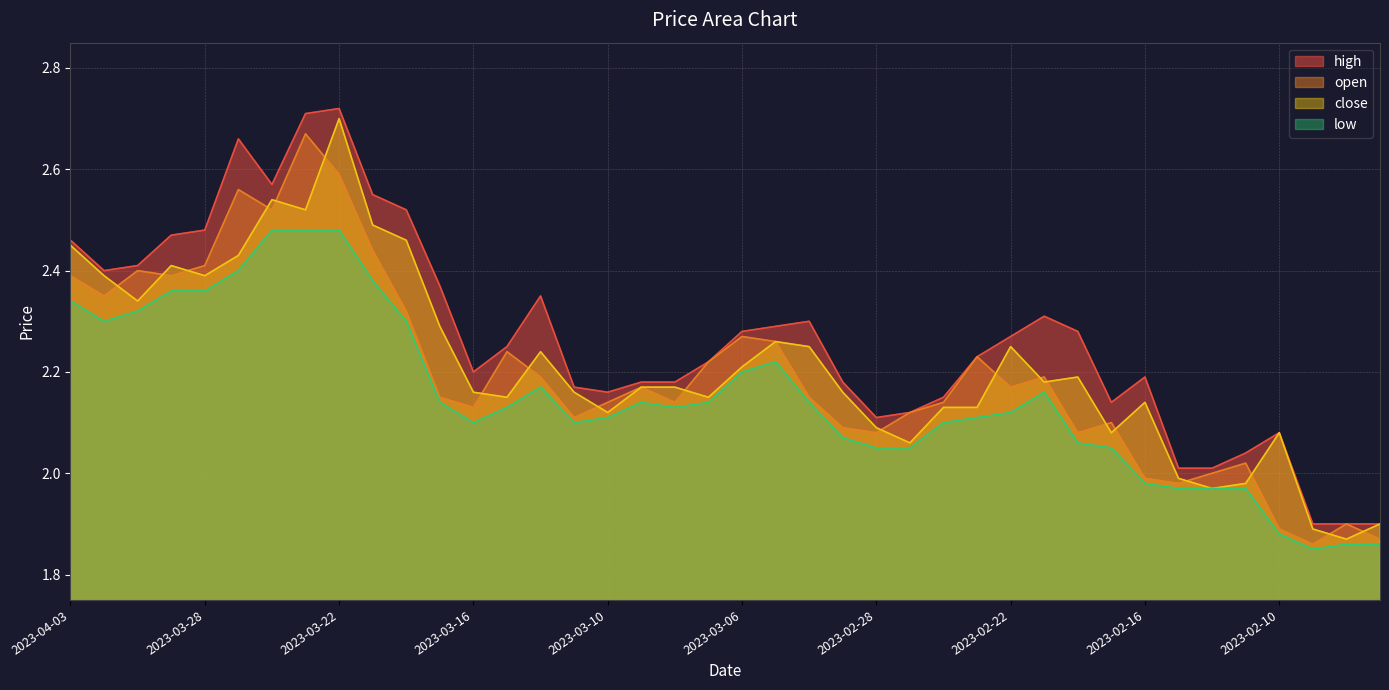

Between 2023-03-01 and 2023-03-29, which is larger?

2023-03-29